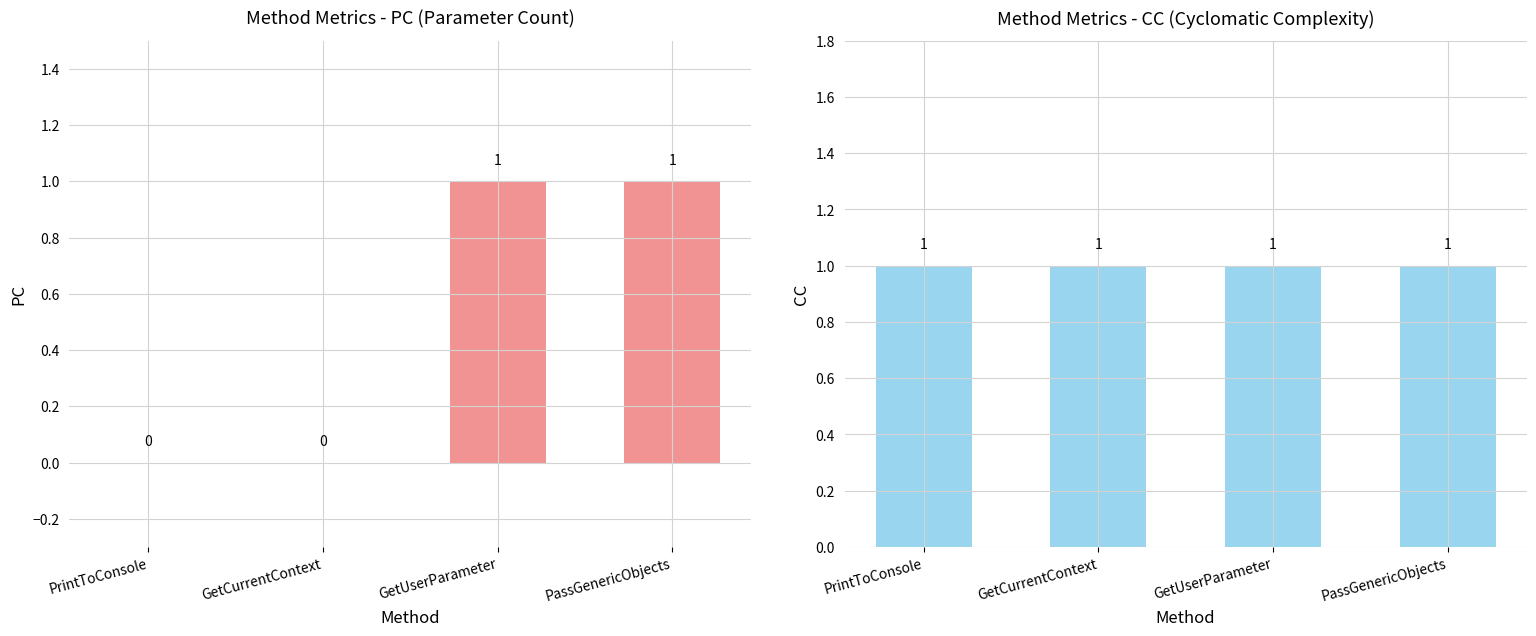

What is the sum of the PC values at PassGenericObjects and GetCurrentContext?

1